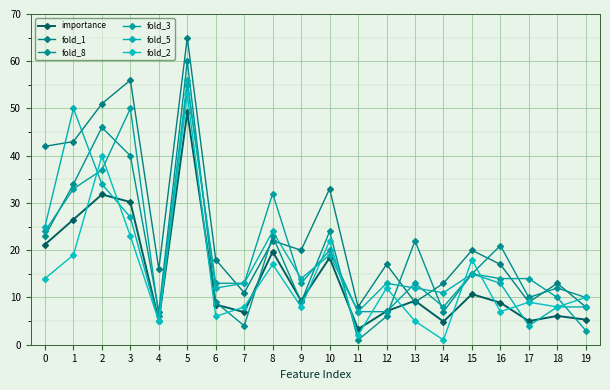

The fold_8 series shows 12.0 at 18. True or false?

True